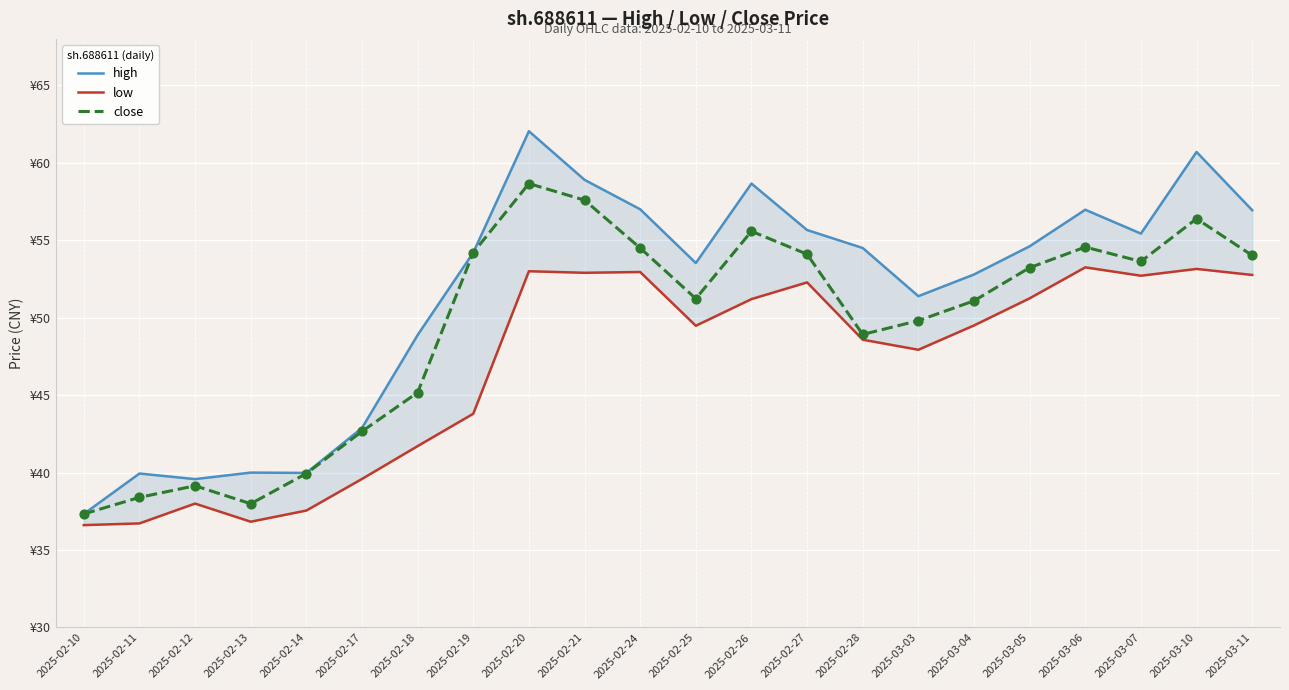

At how many categories does at least one series exceed 55?

9